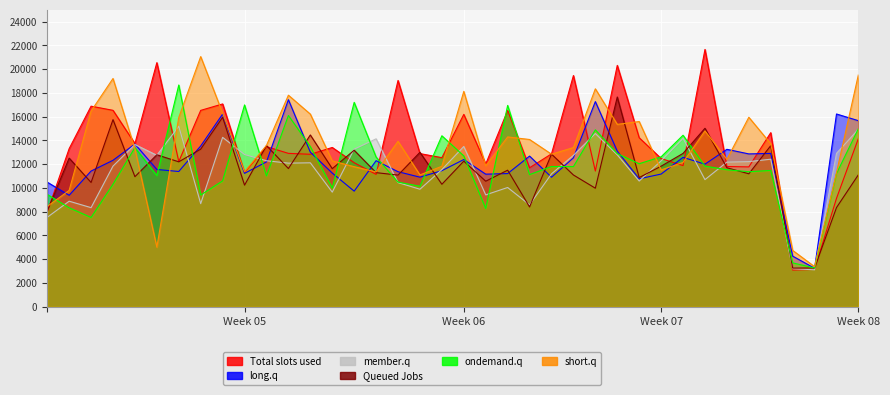

The value of col_15 at Week 05 is 8506.3. True or false?

False